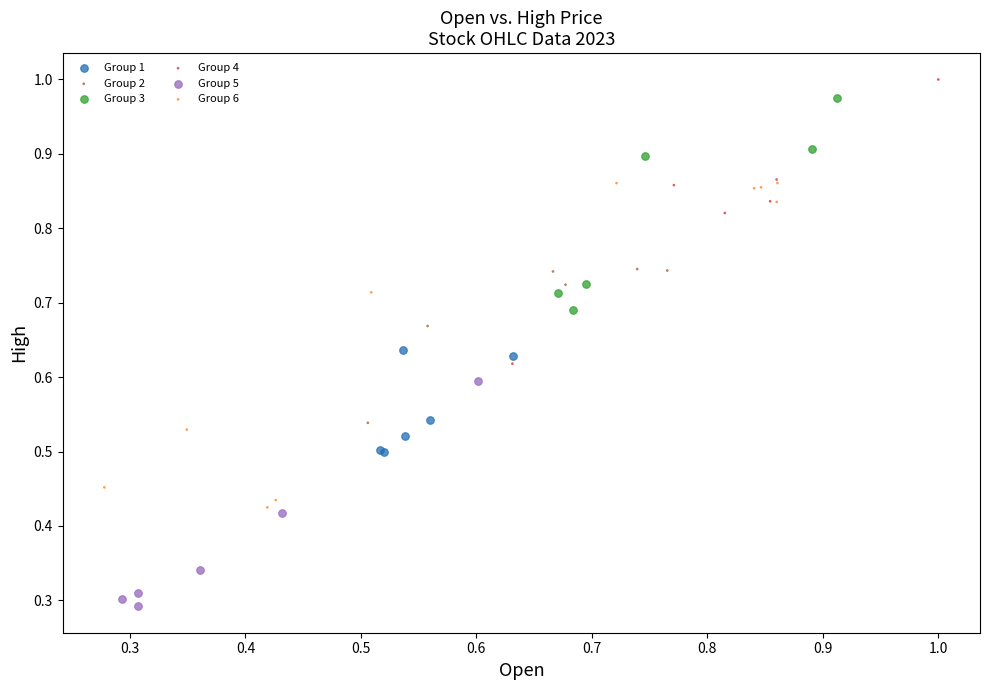

Which series reaches the minimum Y coordinate?

Group 5